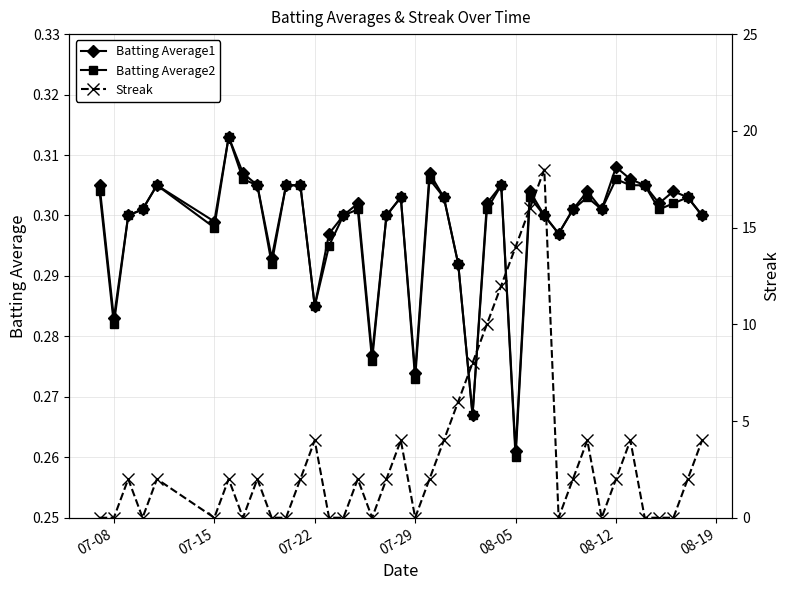

True or false: Batting Average2 has more than 0 interior local peaks.

True